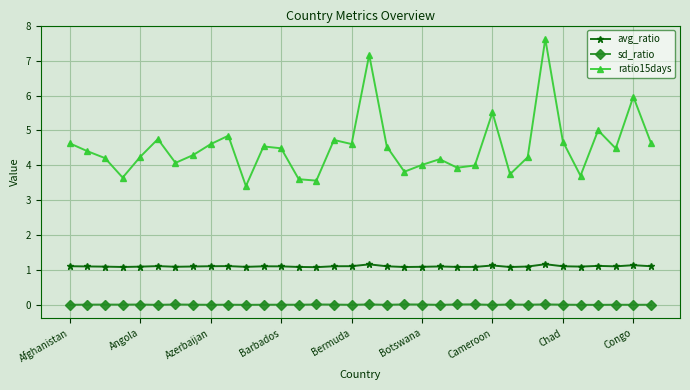

Count the number of categories in the chart.

34